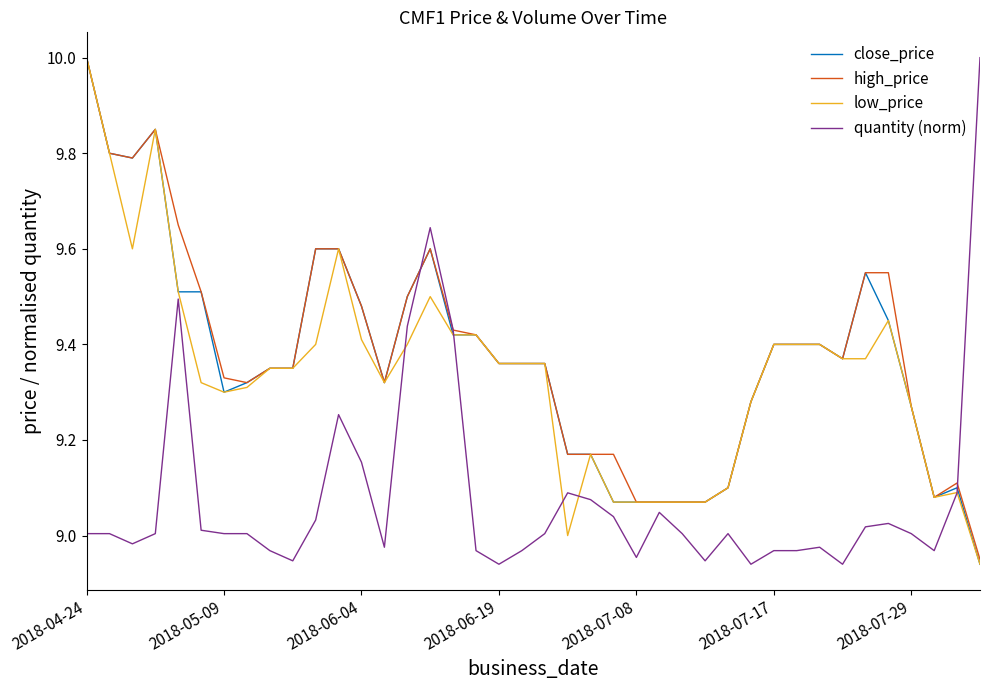

How many intersections are there between low_price and quantity (norm)?

5